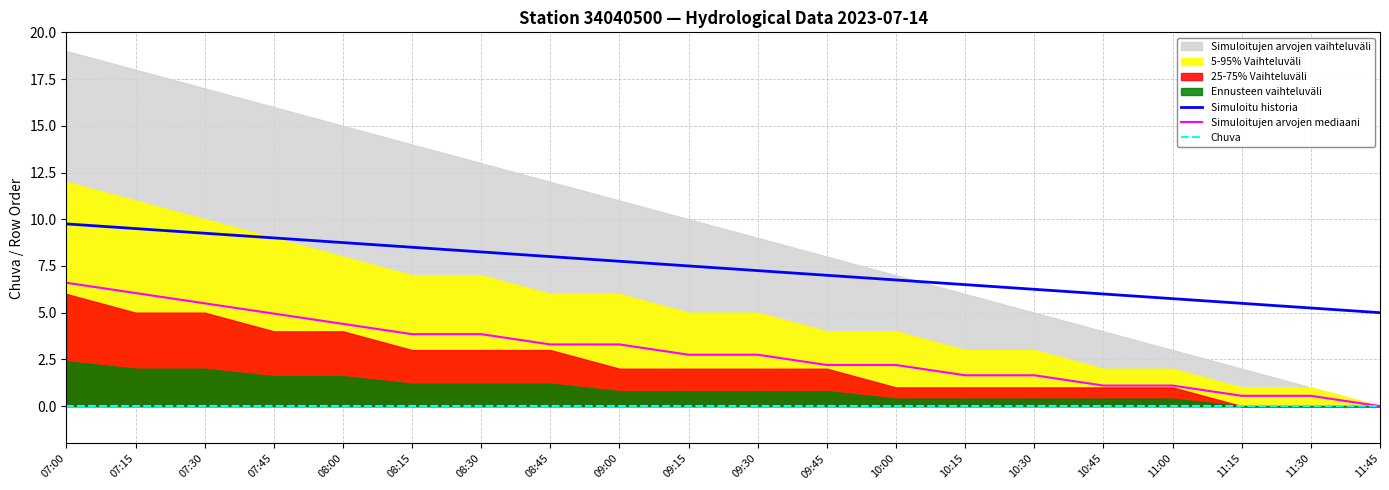

How many values in the Simuloitu historia series exceed 7?

11